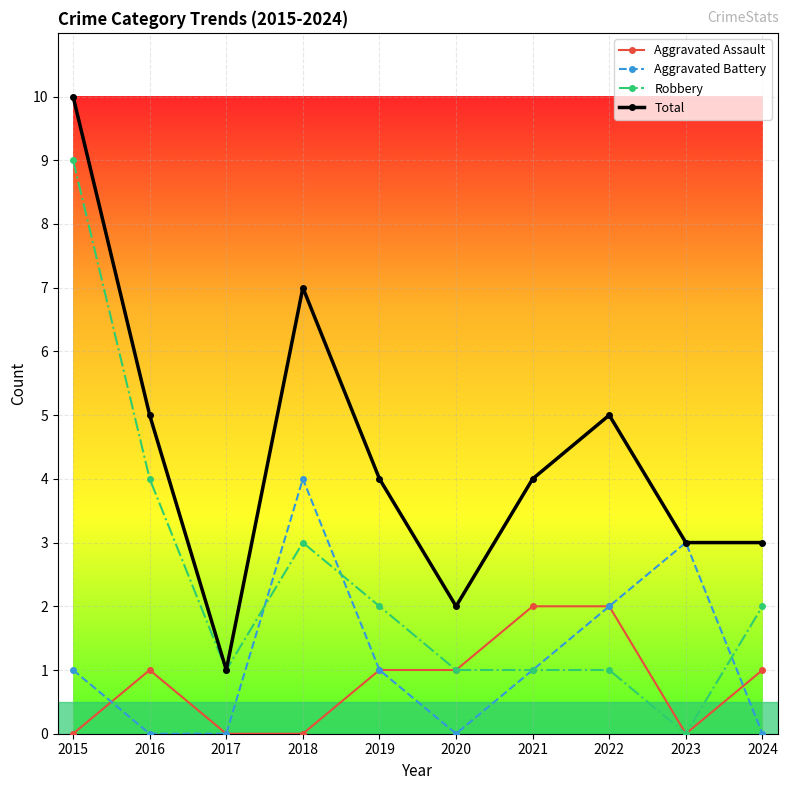

Is it true that Total equals 2 at 2021?

False